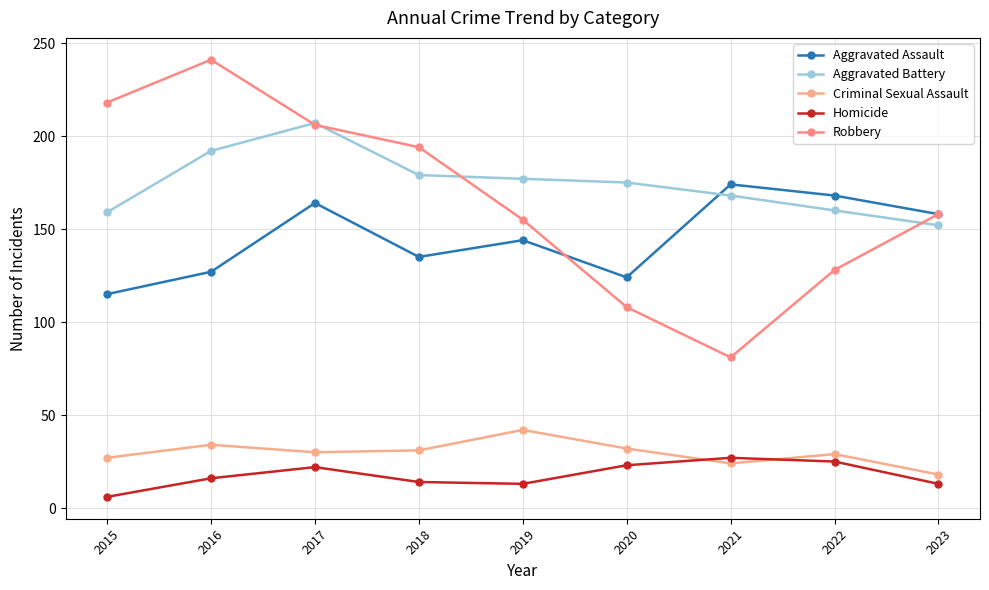

Is this an area chart (filled region under the line)?

No